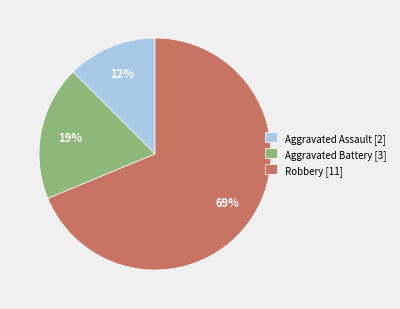

To the nearest percent, what portion does Aggravated Battery represent?

19%